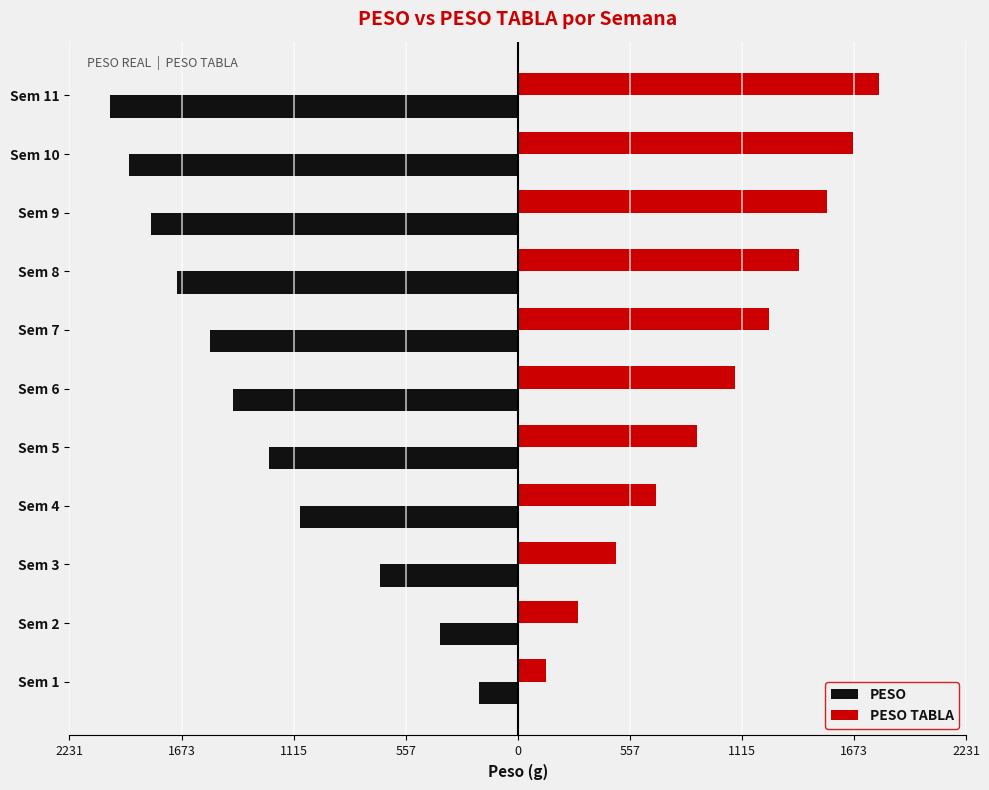

What are all the series names shown in the legend?

PESO, PESO TABLA